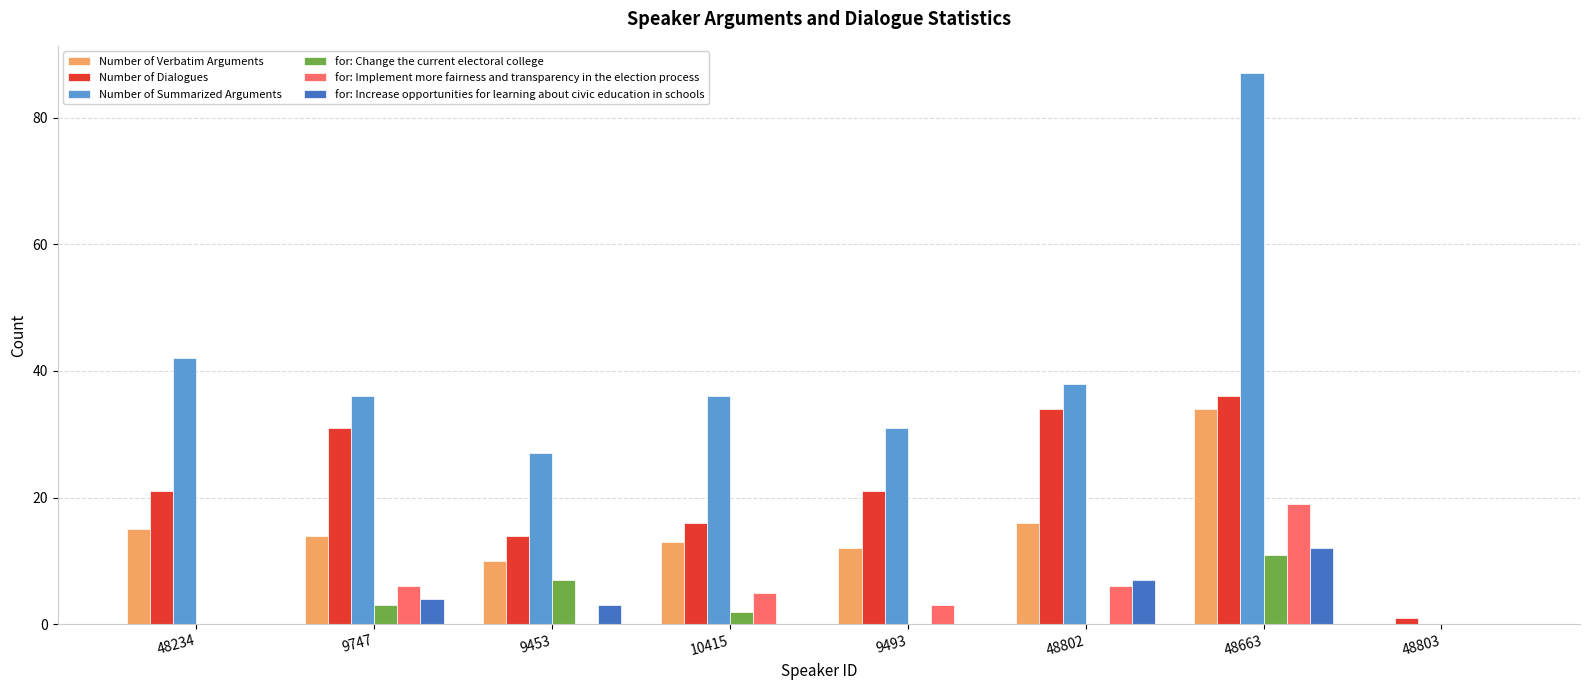

What is the sum of all Number of Dialogues values?

174